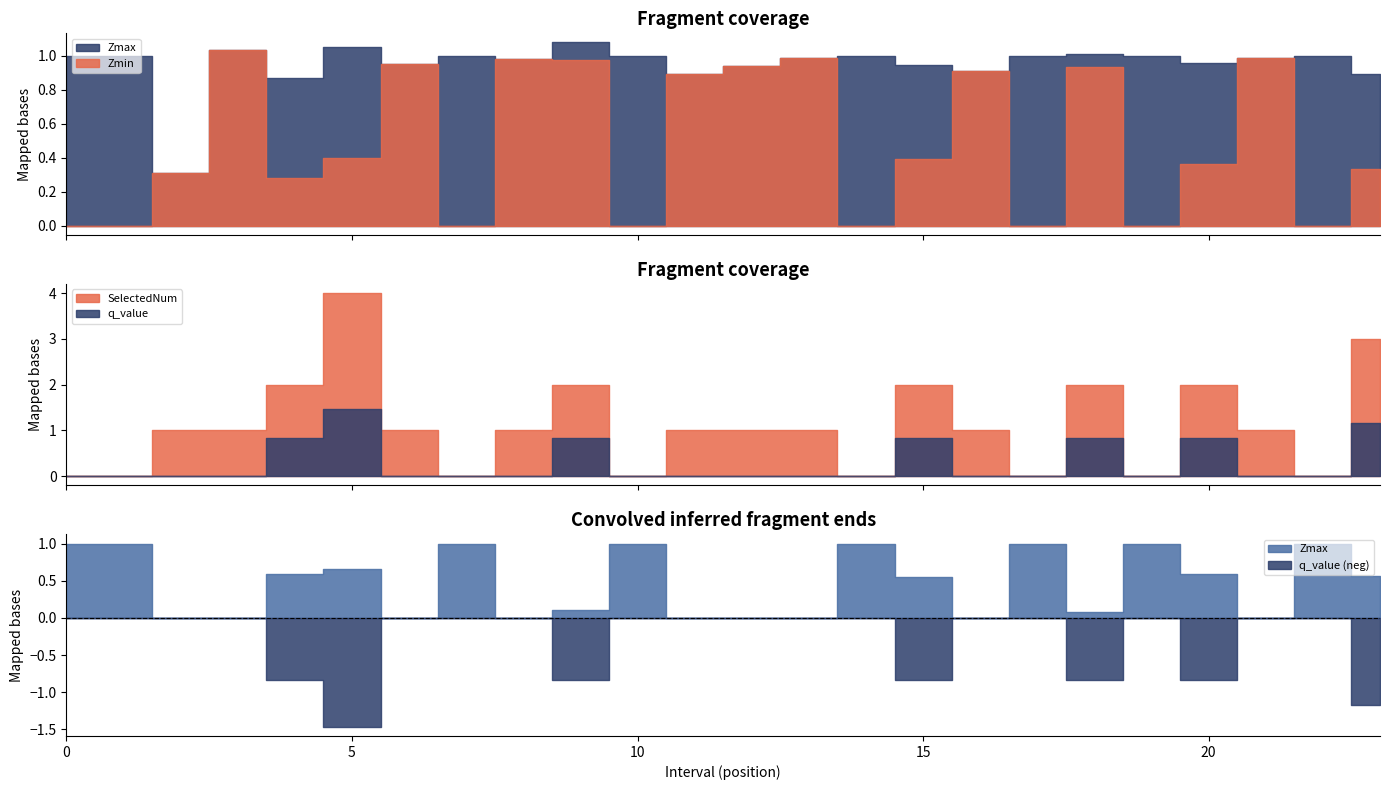

How many positive values does the SelectedNum series have?

16